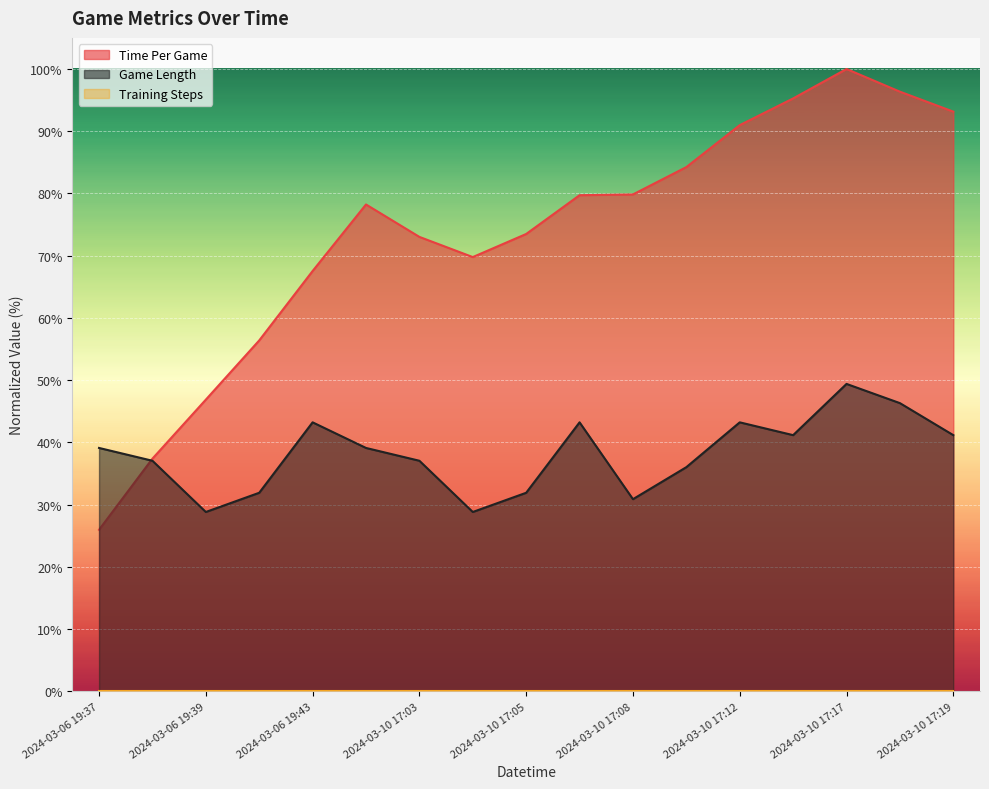

Reading right to left, what are all the values shown in this chart?

time_per_game: 2024-03-10 17:19=93.1	2024-03-10 17:18=96.4	2024-03-10 17:17=100.0	2024-03-10 17:15=95.3	2024-03-10 17:12=91.0	2024-03-10 17:10=84.2	2024-03-10 17:08=79.8	2024-03-10 17:07=79.7	2024-03-10 17:05=73.5	2024-03-10 17:04=69.8	2024-03-10 17:03=73.0	2024-03-10 17:02=78.2	2024-03-06 19:43=67.5	2024-03-06 19:41=56.4	2024-03-06 19:39=46.9	2024-03-06 19:38=37.4	2024-03-06 19:37=25.9
game_length: 2024-03-10 17:19=41.2	2024-03-10 17:18=46.3	2024-03-10 17:17=49.4	2024-03-10 17:15=41.2	2024-03-10 17:12=43.2	2024-03-10 17:10=36.0	2024-03-10 17:08=30.9	2024-03-10 17:07=43.2	2024-03-10 17:05=31.9	2024-03-10 17:04=28.8	2024-03-10 17:03=37.0	2024-03-10 17:02=39.1	2024-03-06 19:43=43.2	2024-03-06 19:41=31.9	2024-03-06 19:39=28.8	2024-03-06 19:38=37.0	2024-03-06 19:37=39.1